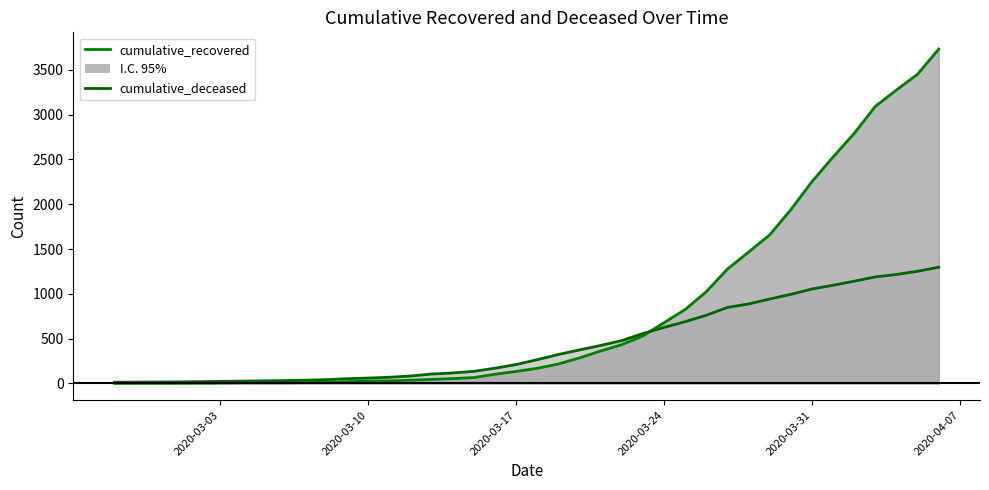

At which label does cumulative_deceased reach its minimum?

2020-02-27